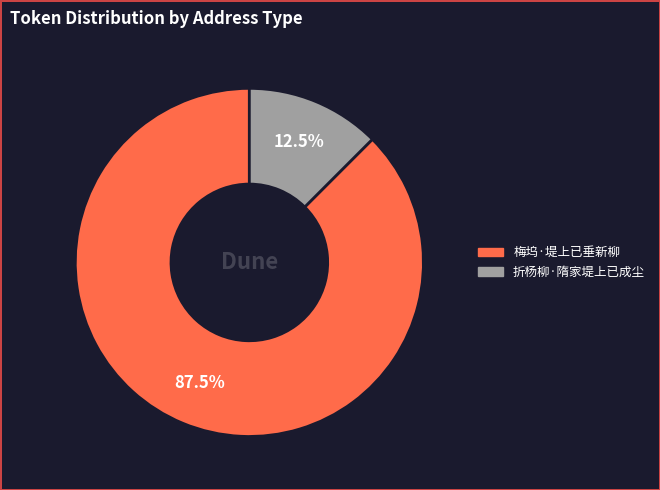

Which category has the biggest portion of the pie?

梅坞·堤上已垂新柳